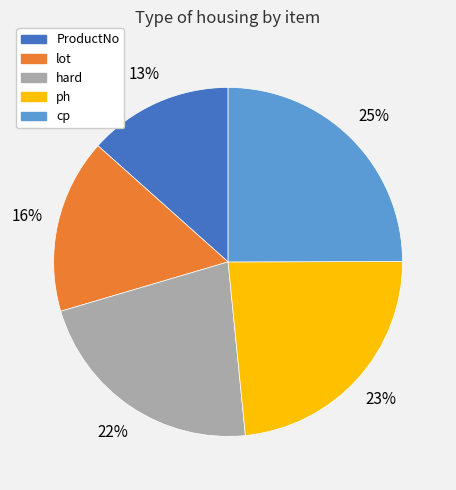

Approximately how many times larger is the value at lot compared to ProductNo?

1.2